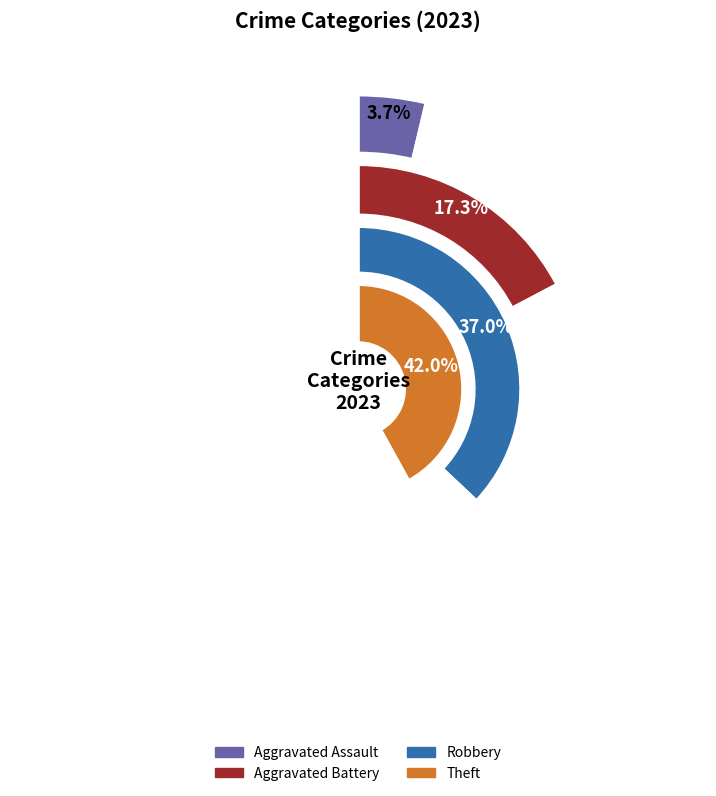

Which slice is the smallest?

Aggravated Assault